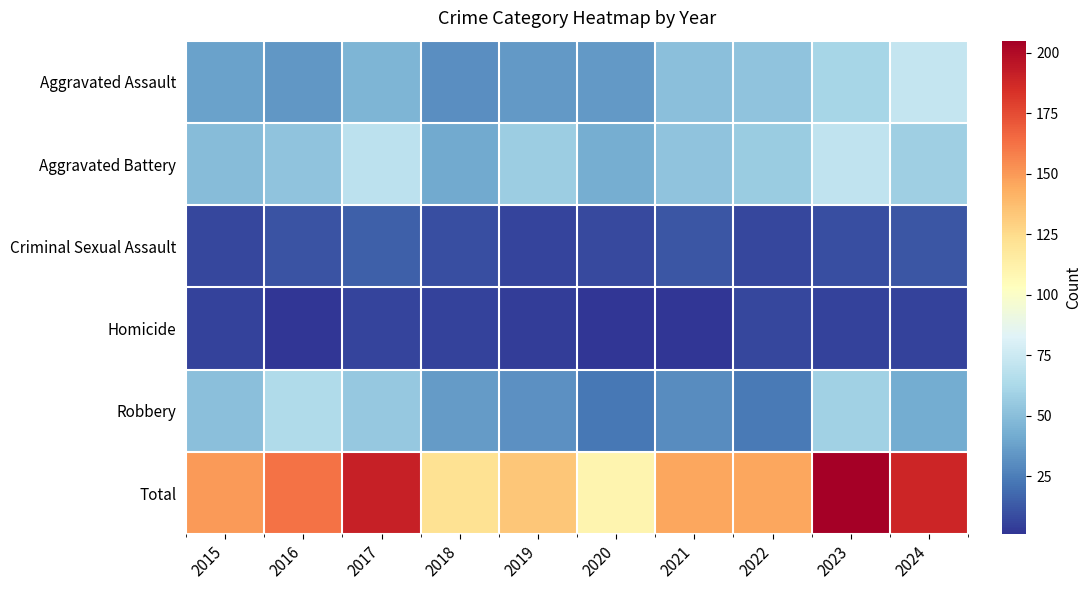

Which series has the widest spread of values?

Total